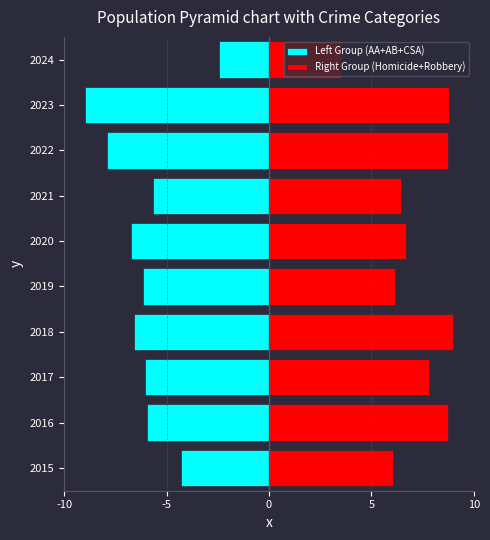

What are all the series names shown in the legend?

Left Group (AA+AB+CSA), Right Group (Homicide+Robbery)